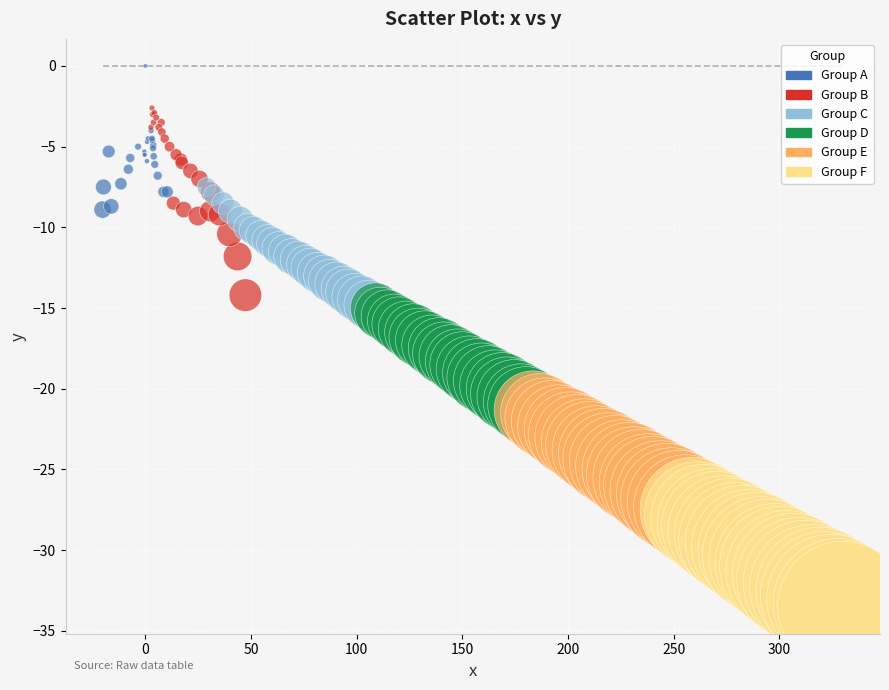

Which series contains the highest Y value?

Group A